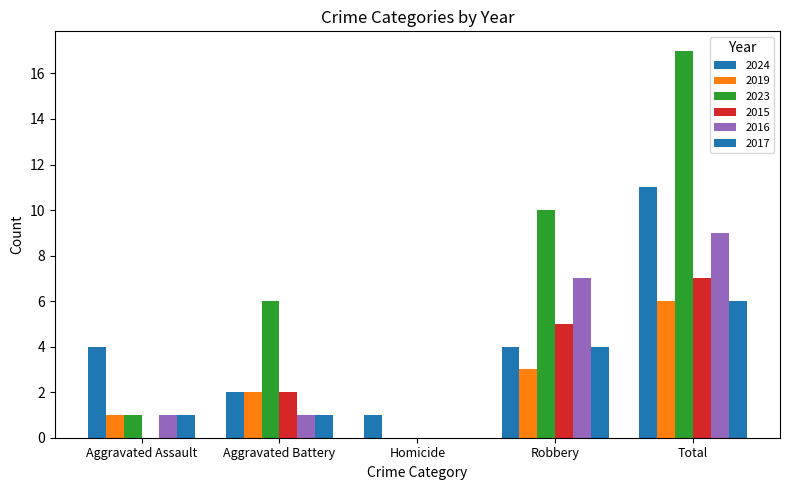

How many data points does each series have?

5